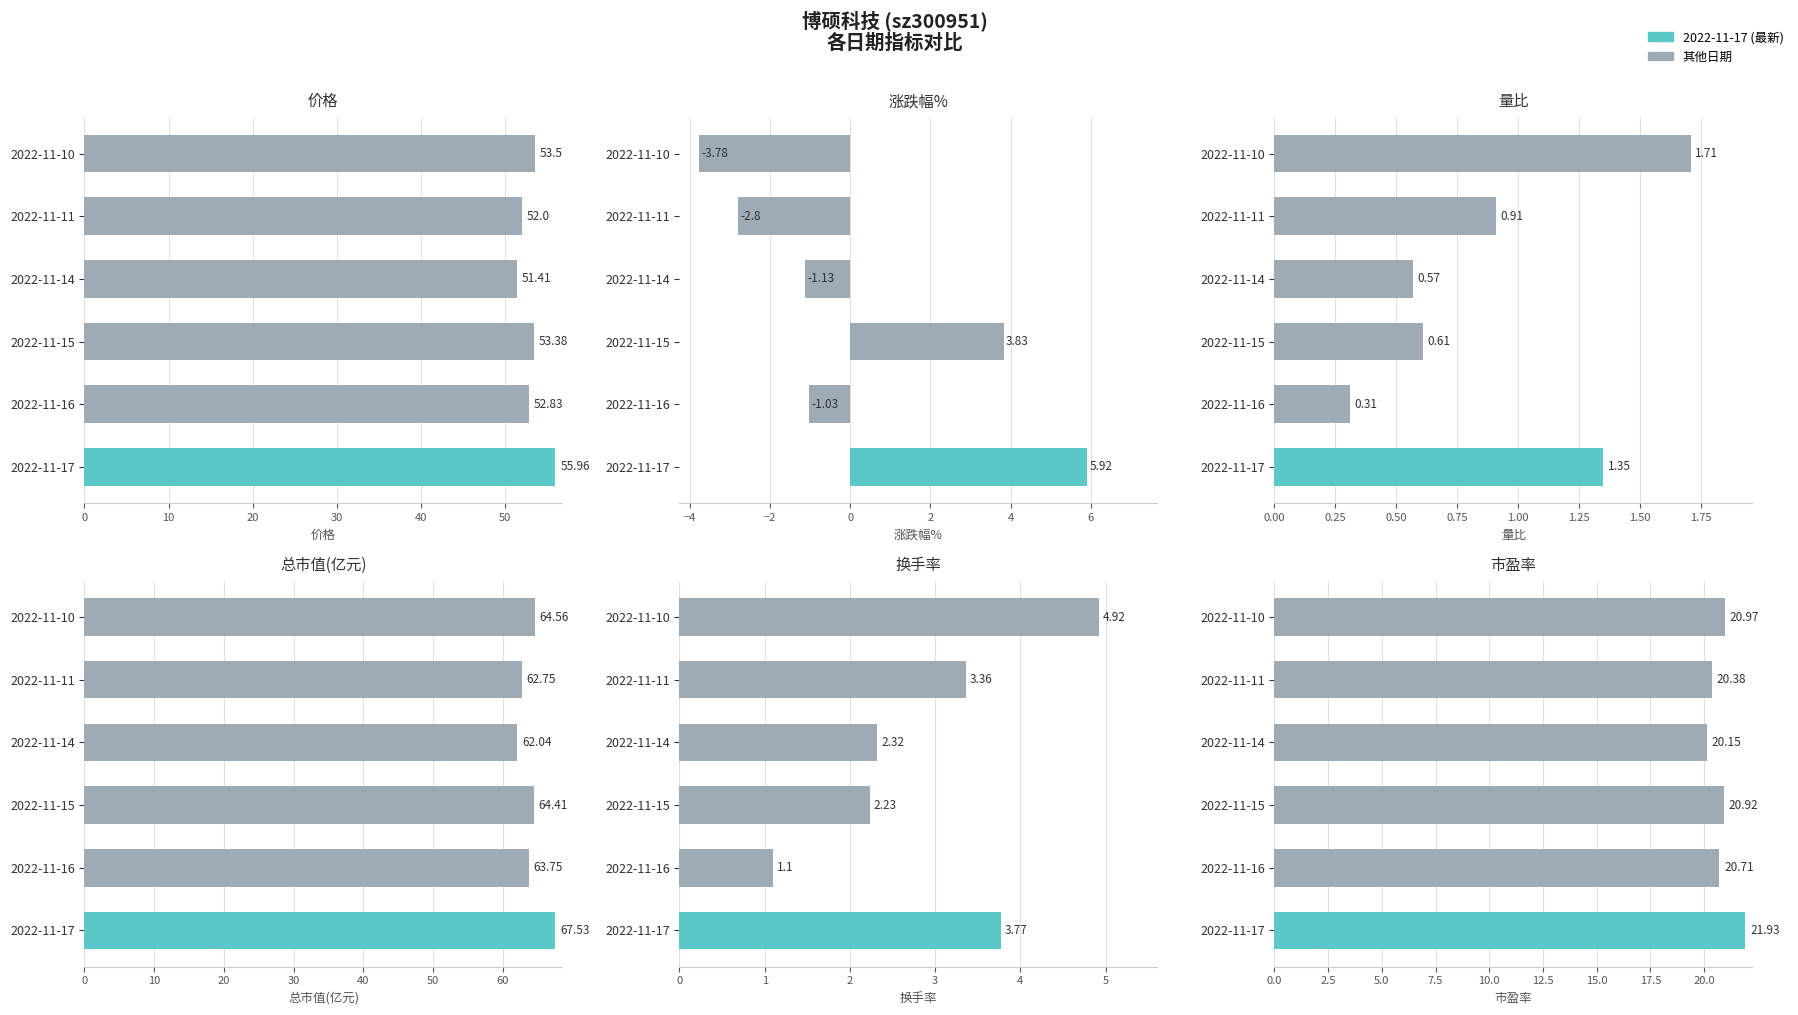

What is the difference between the highest and lowest values at 2022-11-17?

66.2